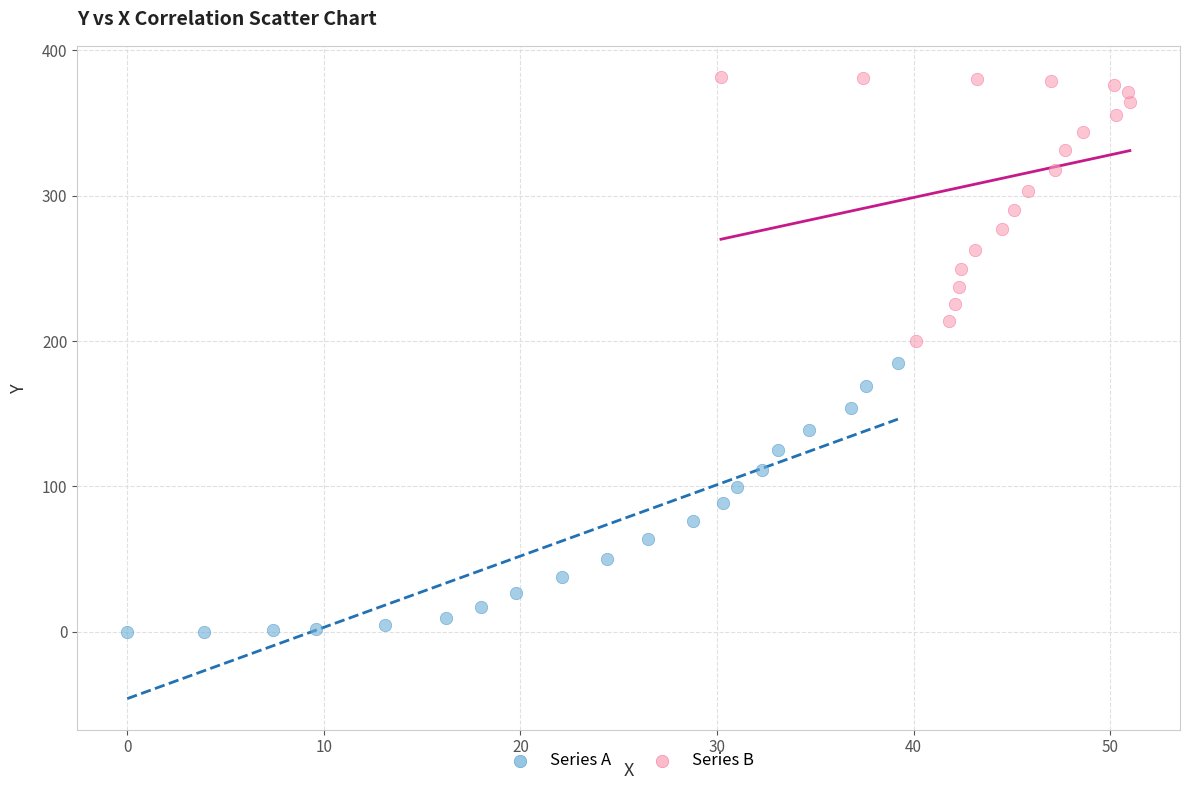

Which series contains the highest Y value?

Series B